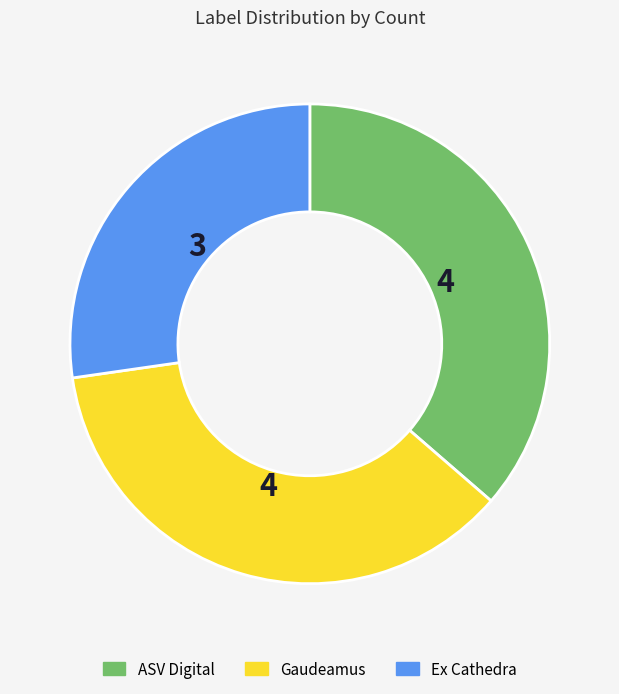

Which slice is the smallest?

Ex Cathedra